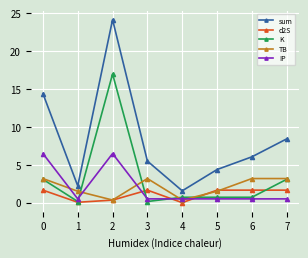

True or false: sum and TB intersect in this chart.

False